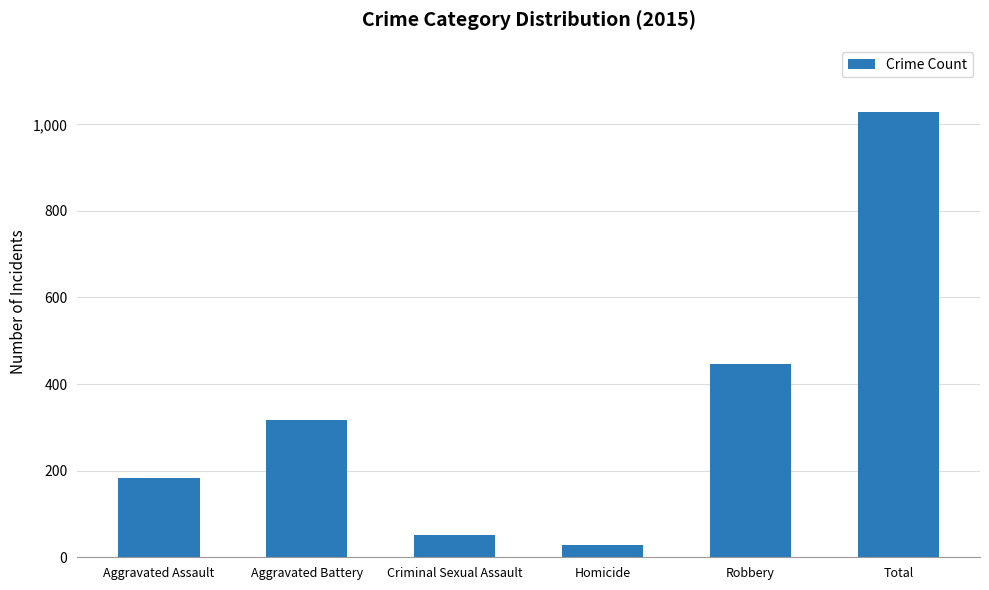

How many bars are there in total?

6